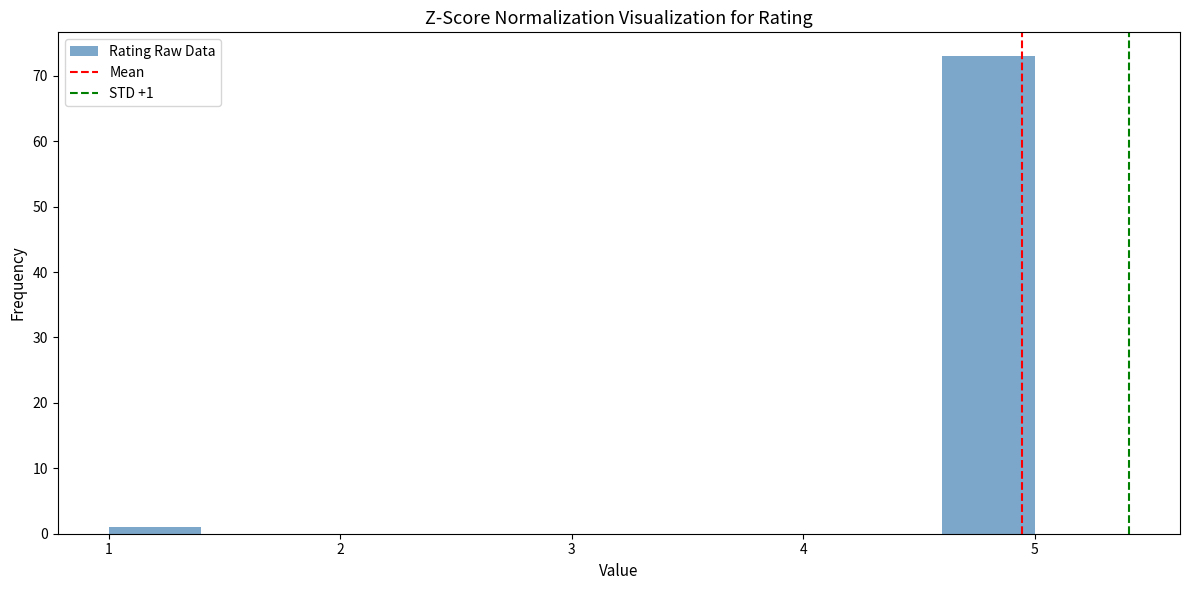

Over which range of the x-axis is the bar tallest?

4.6 to 5.0